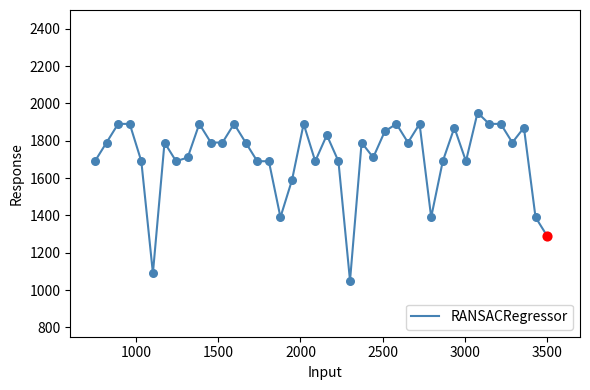

What is the difference between the maximum and minimum values?

900